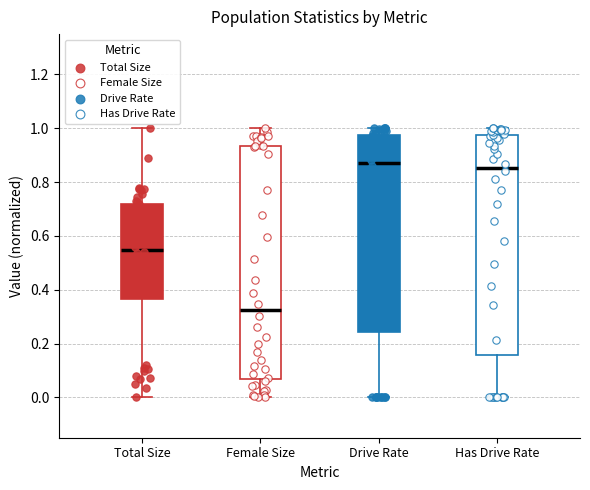

Comparing the boxes themselves (not the whiskers), which one is the tallest?

Female Size